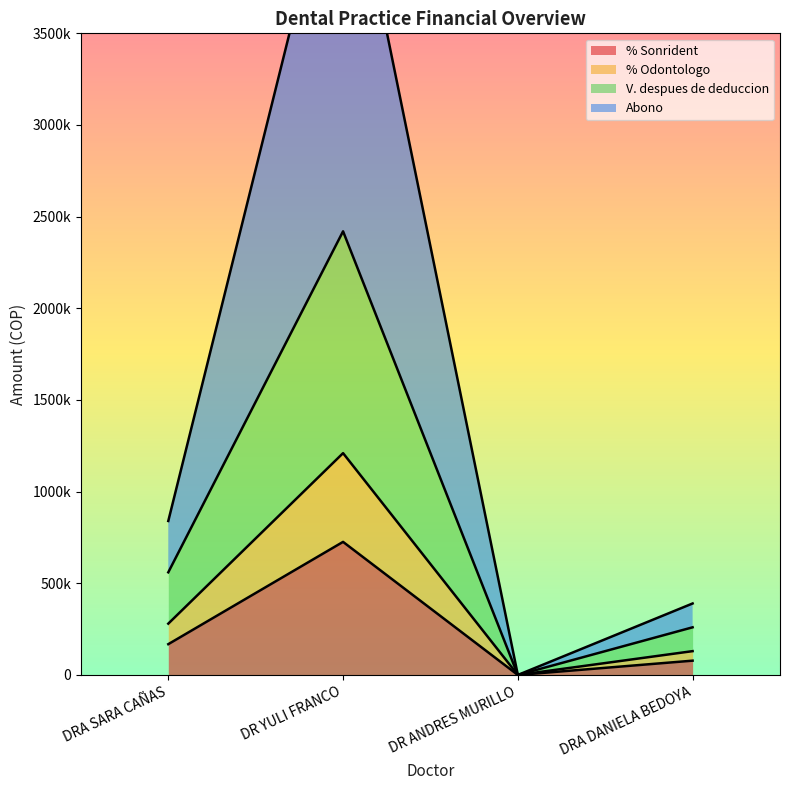

What value does the % Sonrident series have at DRA SARA CAÑAS?

168000